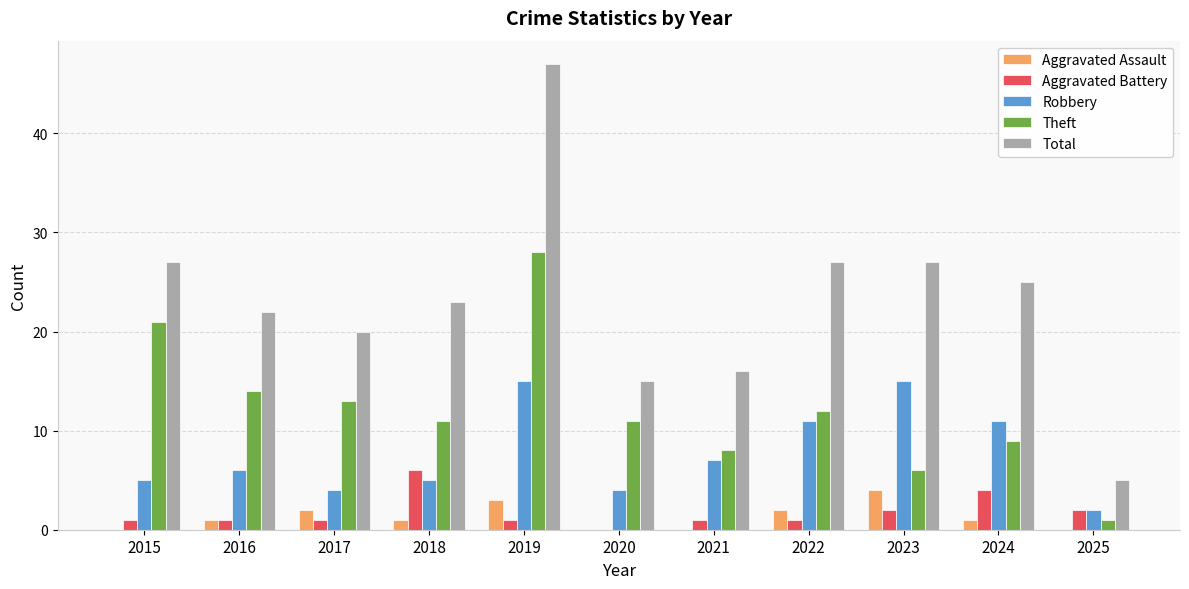

At which category is the sum across all series the highest?

2019